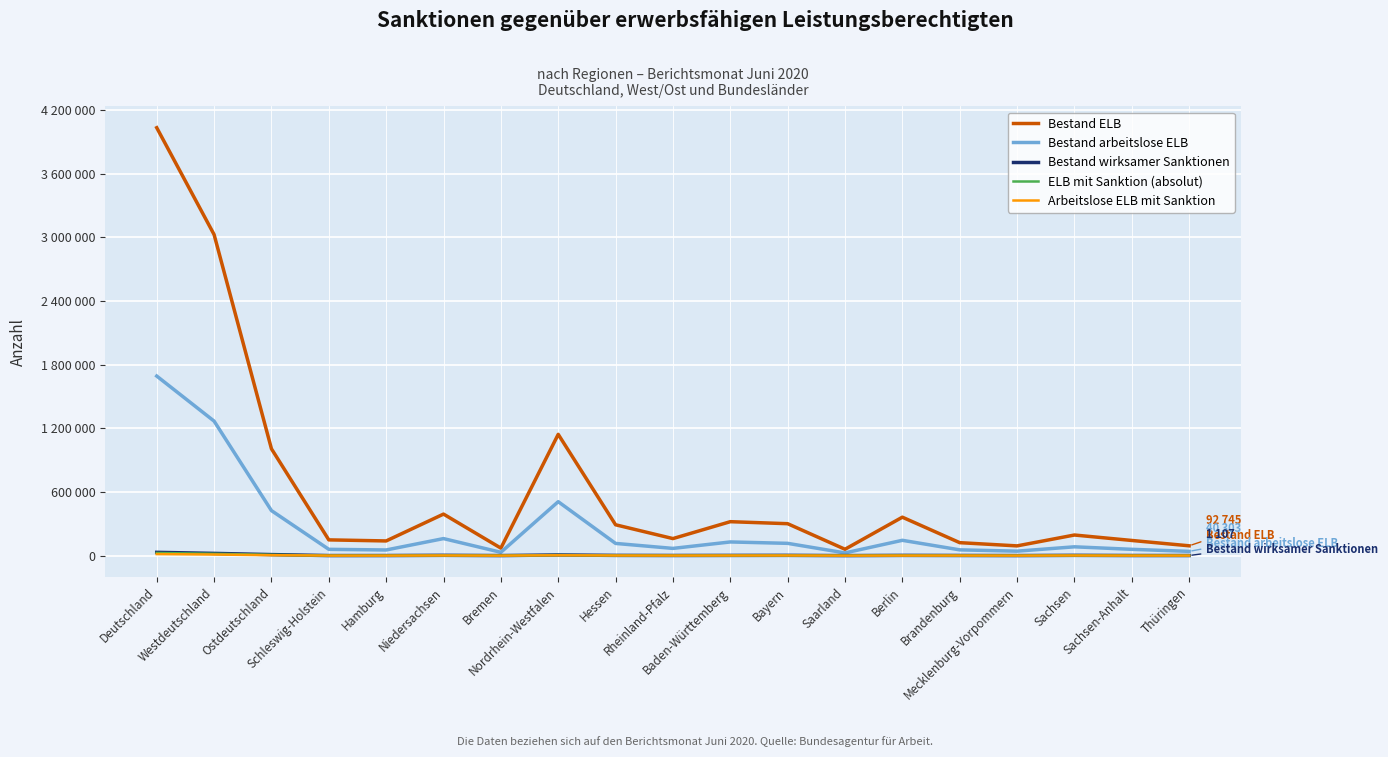

How many values in the Bestand wirksamer Sanktionen series are below 2203?

9